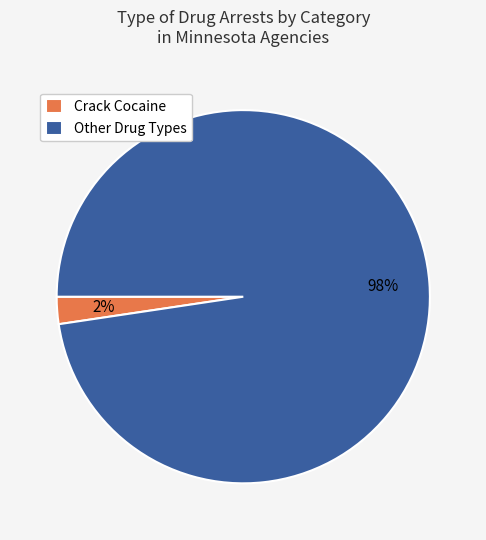

Is it true that Crack Cocaine is 10% of the pie?

False